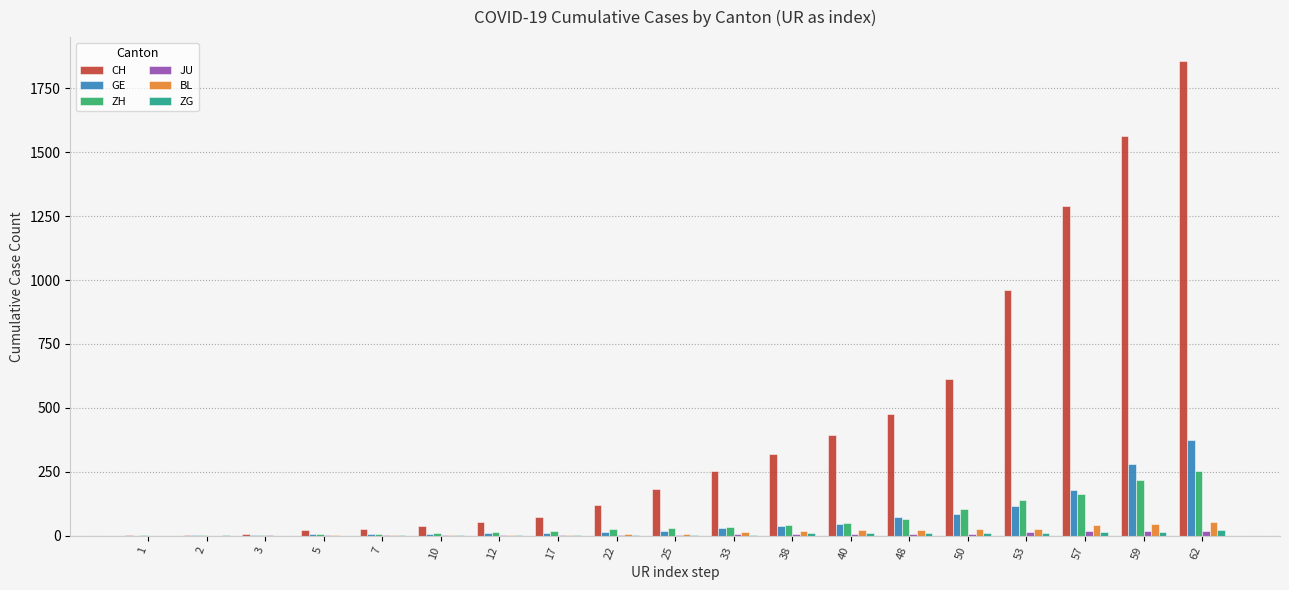

What is the sum of the ZH values at 10 and 53?

152